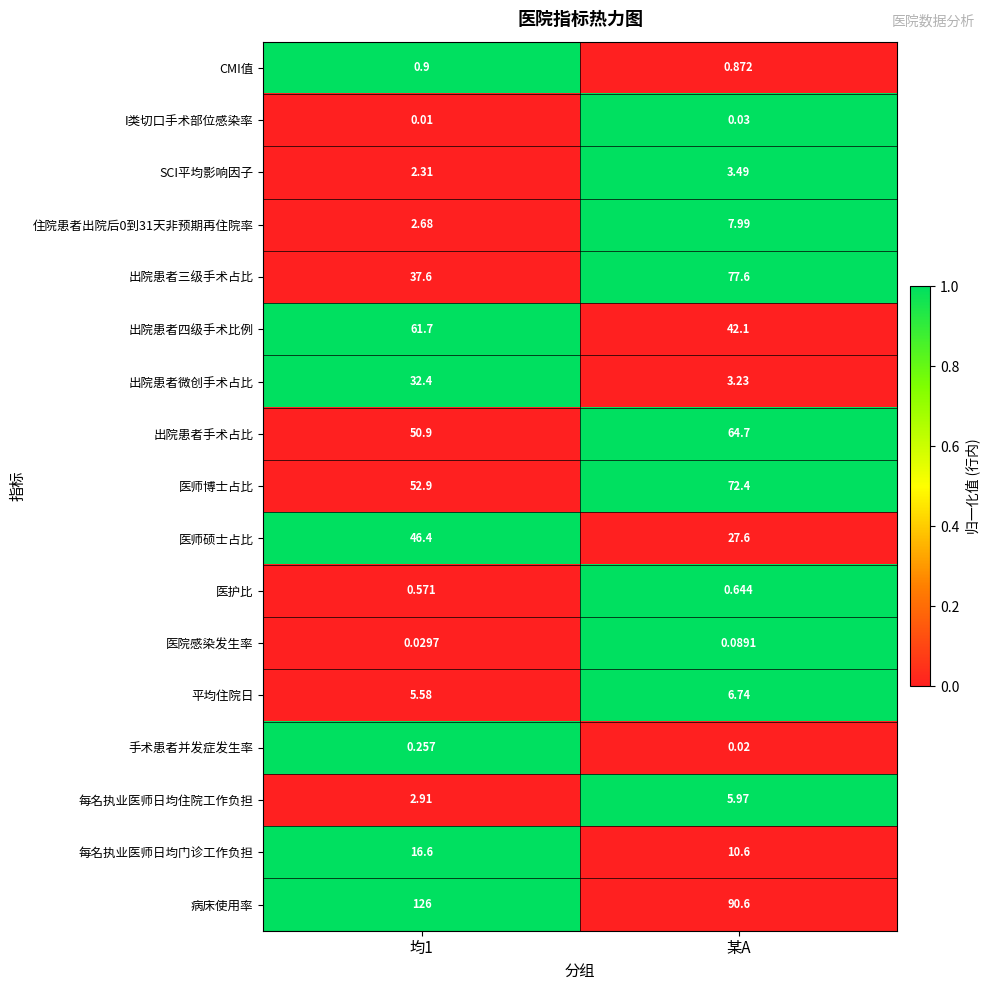

What is the greatest value displayed?

126.0